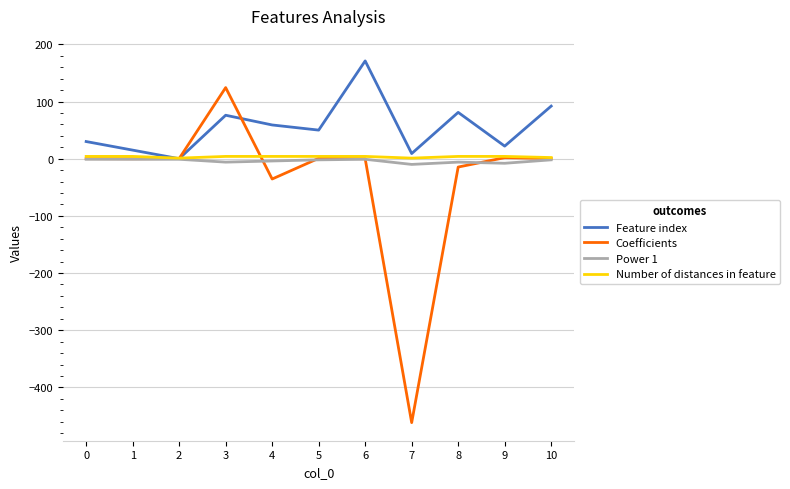

How many lines are shown in the chart?

4